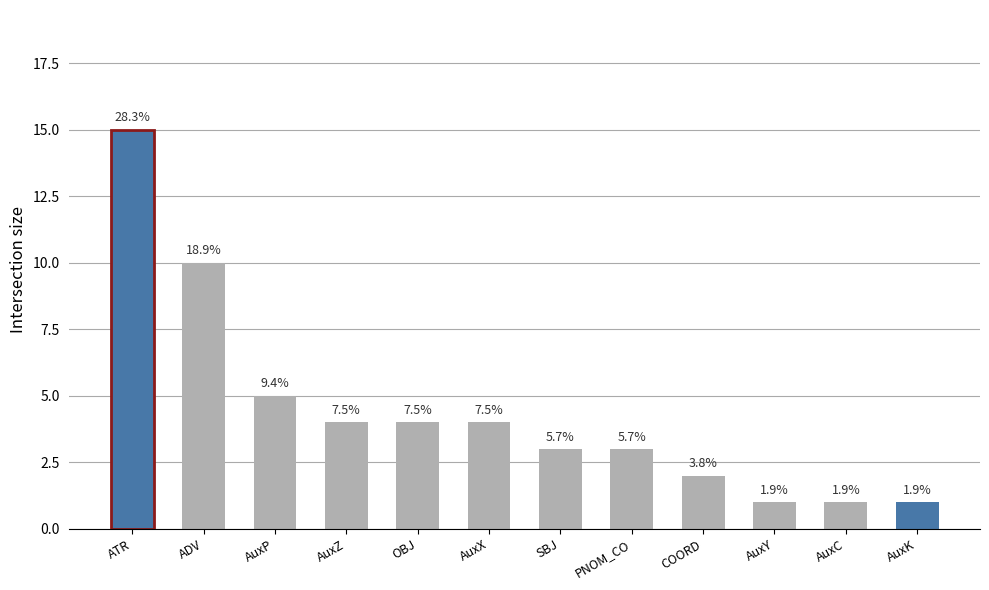

Is it true that the value at PNOM_CO is 3?

True